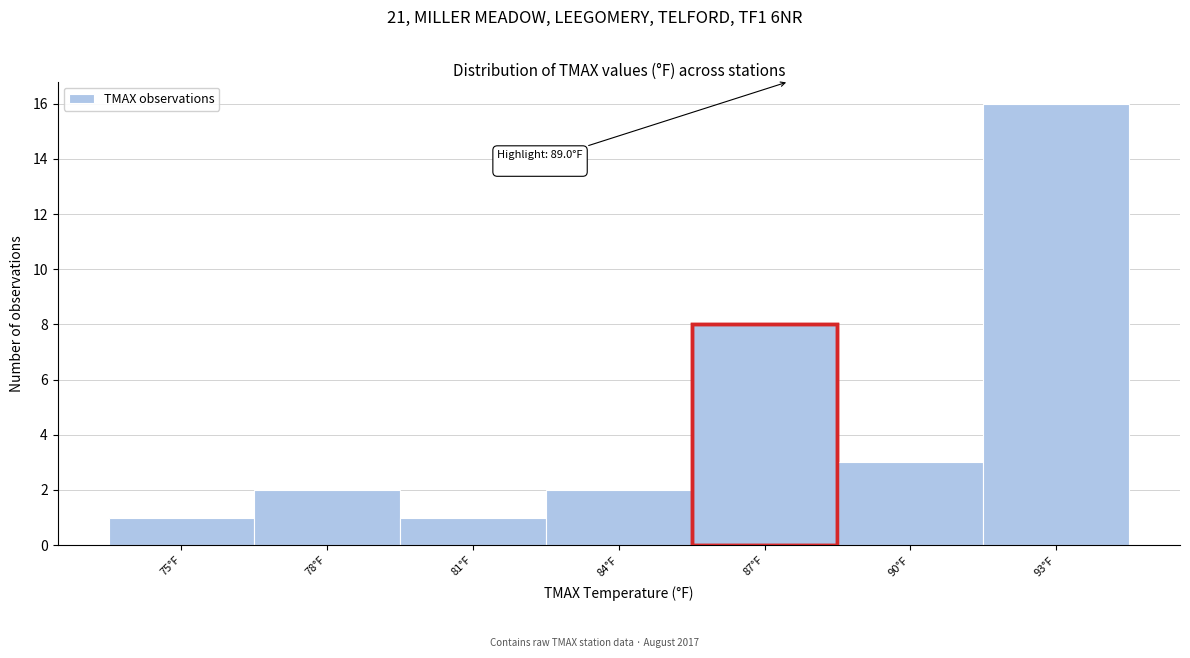

Reading left to right, extract all data points from this chart.

75°F=1	78°F=2	81°F=1	84°F=2	87°F=8	90°F=3	93°F=16